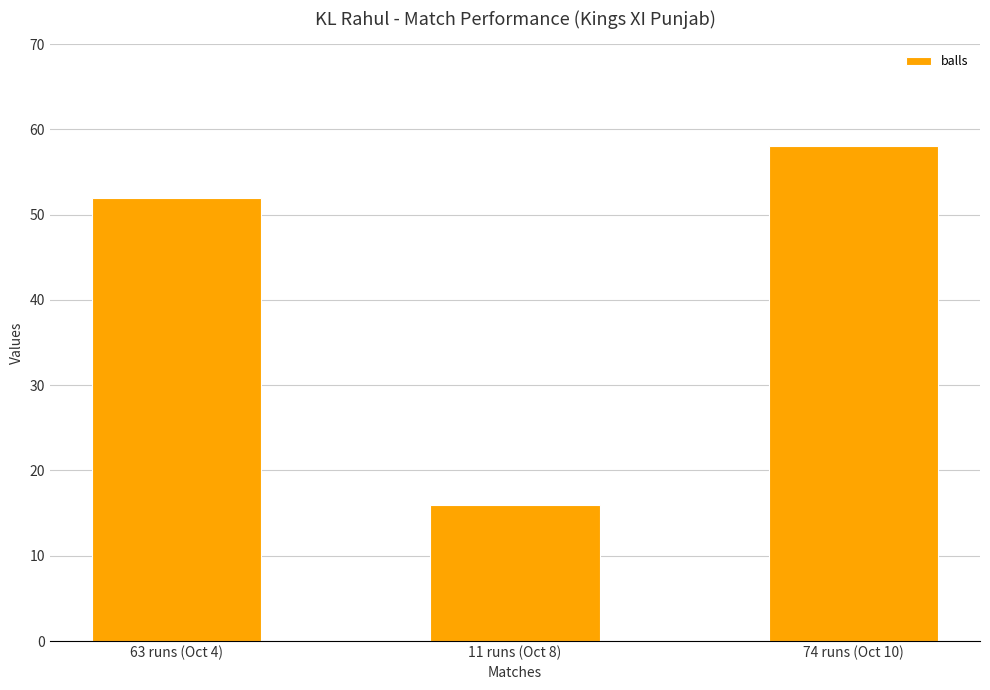

Count the number of data series in this chart.

1